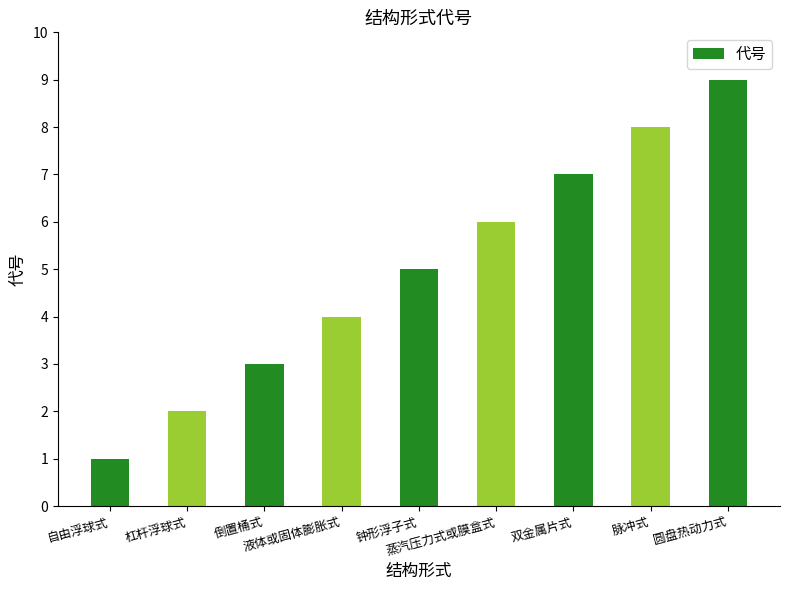

List the labels in order of value, smallest first.

自由浮球式, 杠杆浮球式, 倒置桶式, 液体或固体膨胀式, 钟形浮子式, 蒸汽压力式或膜盒式, 双金属片式, 脉冲式, 圆盘热动力式